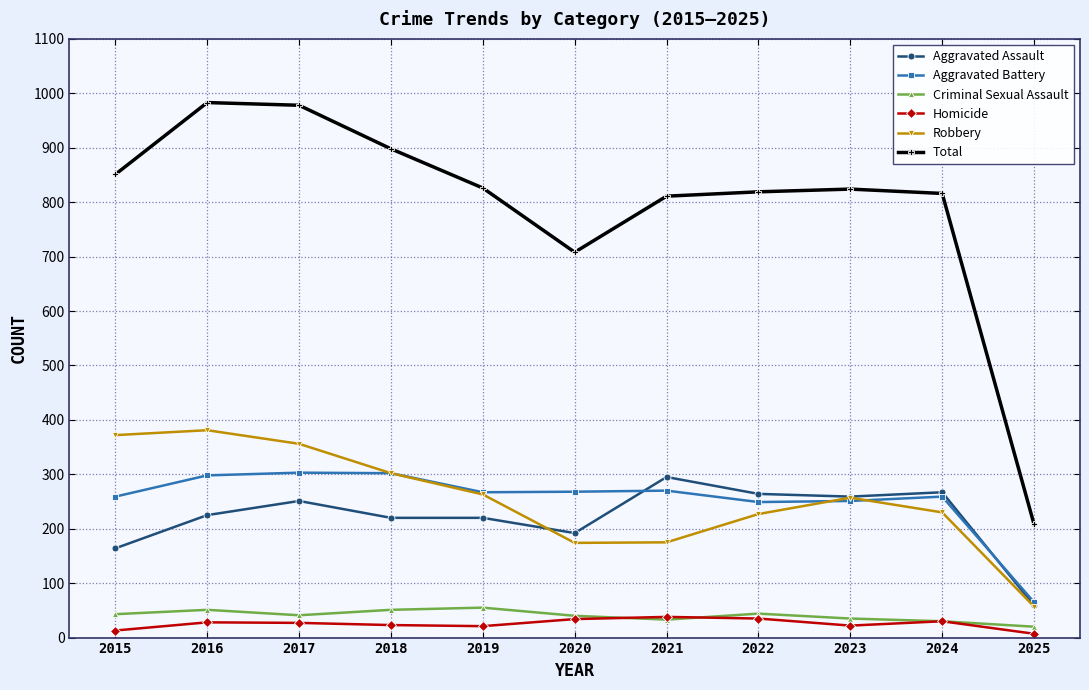

The value of Aggravated Battery at 2016 is 298. True or false?

True